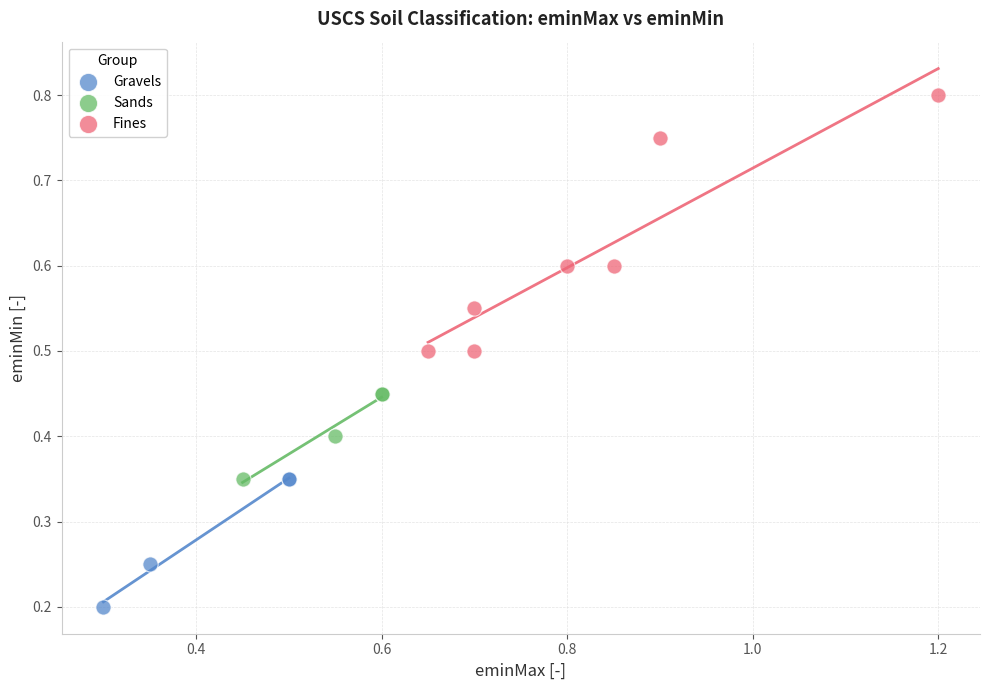

Which series has the largest Y range (max minus min)?

Fines